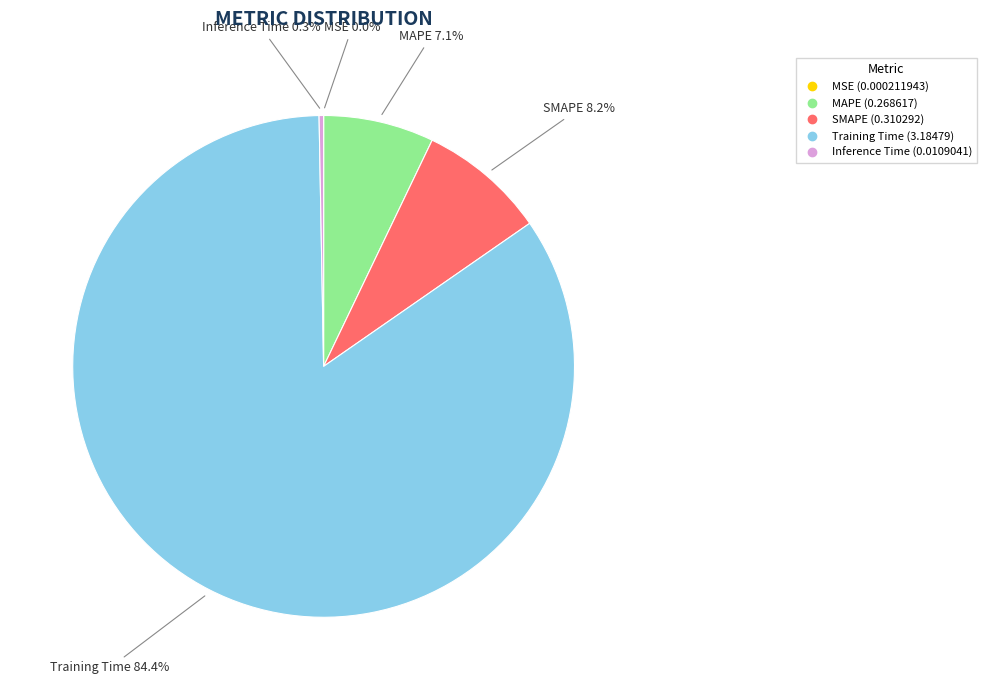

What is the largest slice in the pie chart?

Training Time